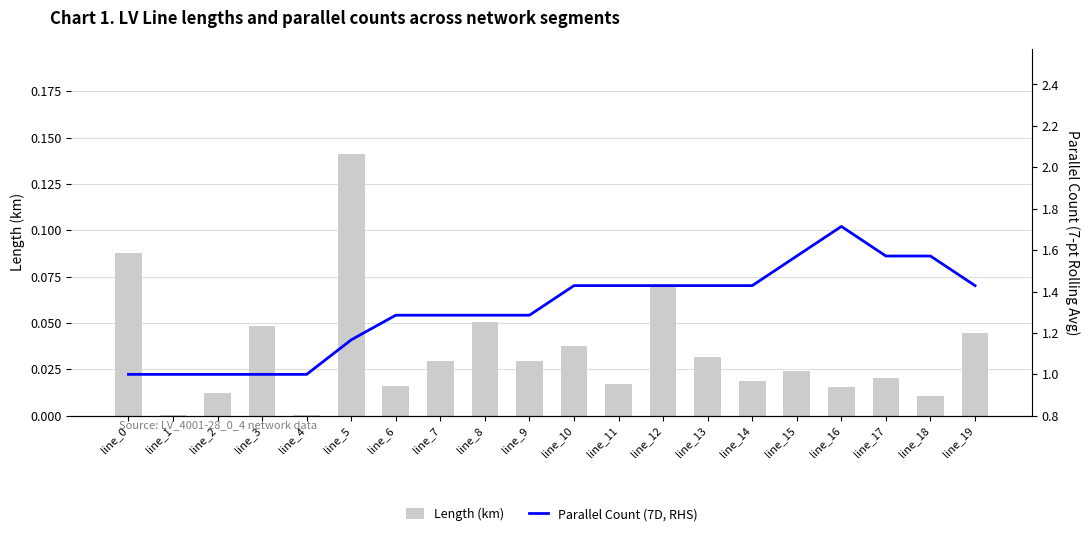

What are all the series names shown in the legend?

Length (km), Parallel Count (7D, RHS)